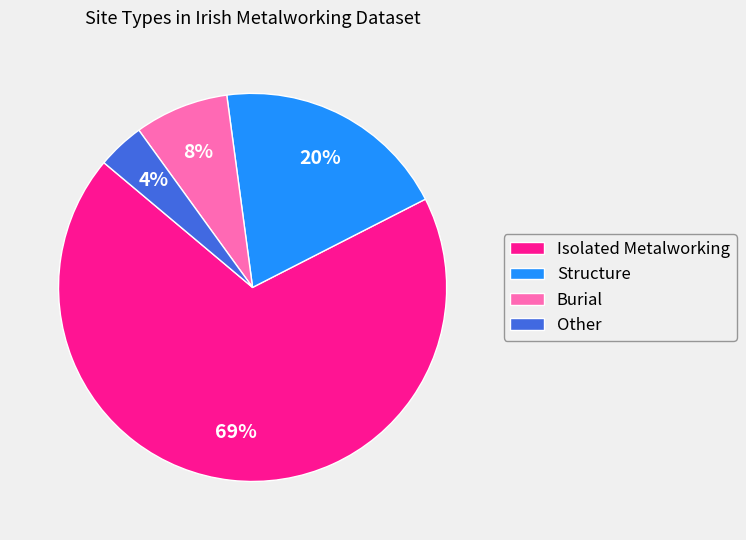

How many segments does this pie chart have?

4